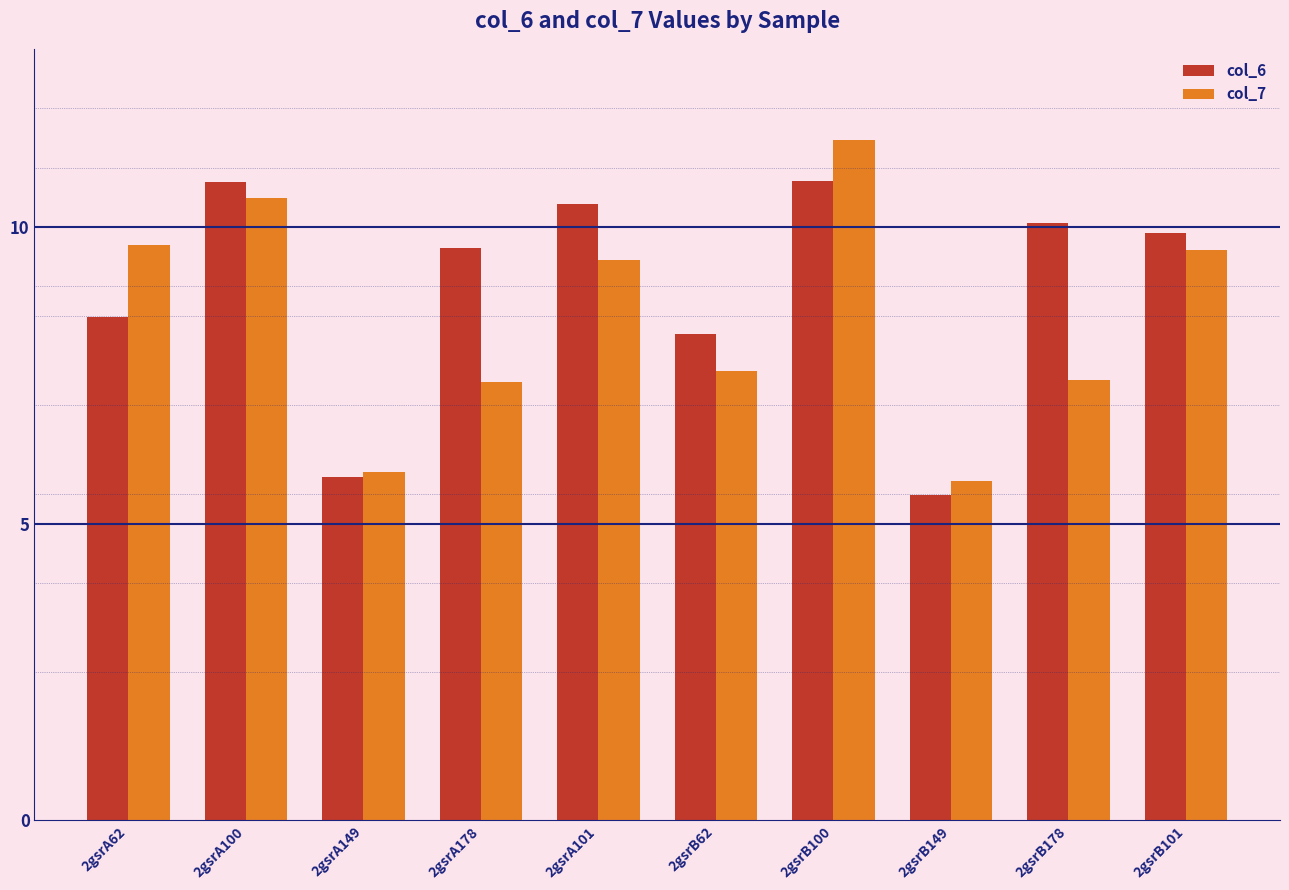

Which category has the lowest value in the col_6 series?

2gsrB149